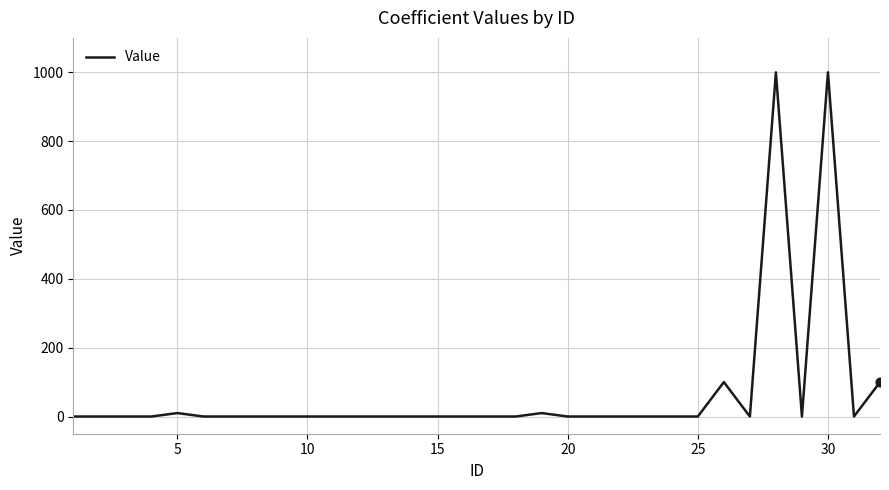

What is the greatest value displayed?

1000.0